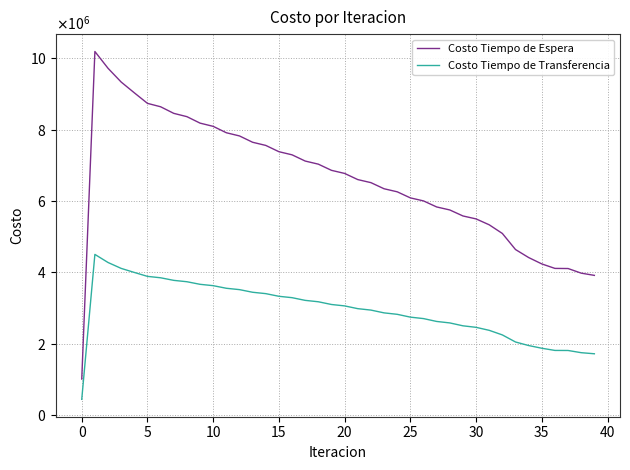

Rank the series by their maximum value, from lowest to highest.

Costo Tiempo de Transferencia, Costo Tiempo de Espera